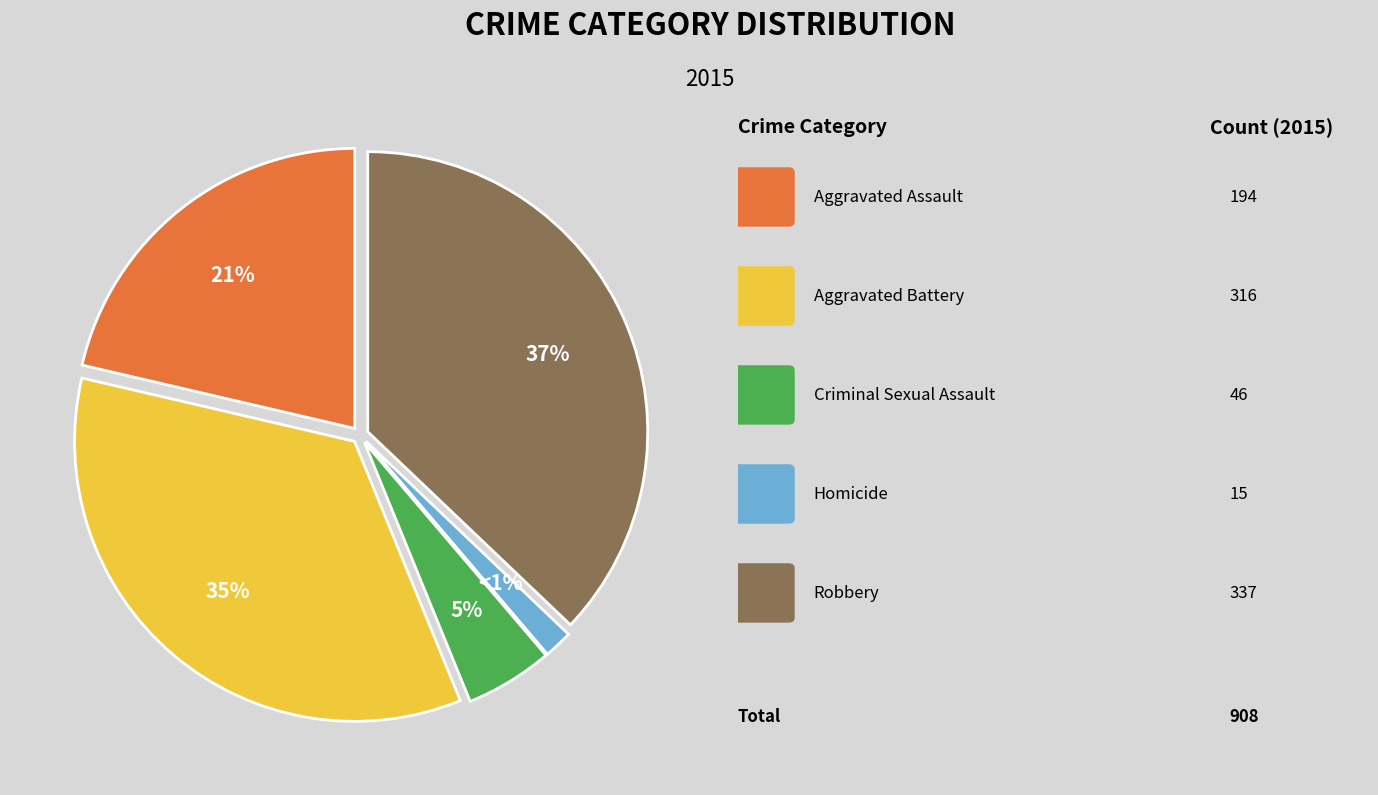

Which has a higher value, Aggravated Assault or Robbery?

Robbery